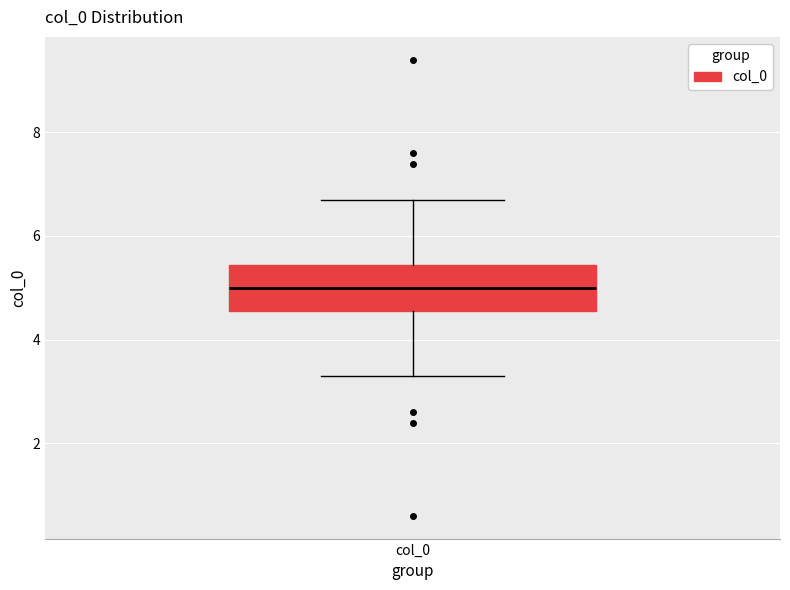

Read this box plot against the y-axis: the position of the median line, the range covered by the box, and the ends of both whiskers. The values are not printed on the chart, so give them approximately, as read against the axis.

median 5.0, box 4.6 to 5.4, whiskers 3.4 to 6.6